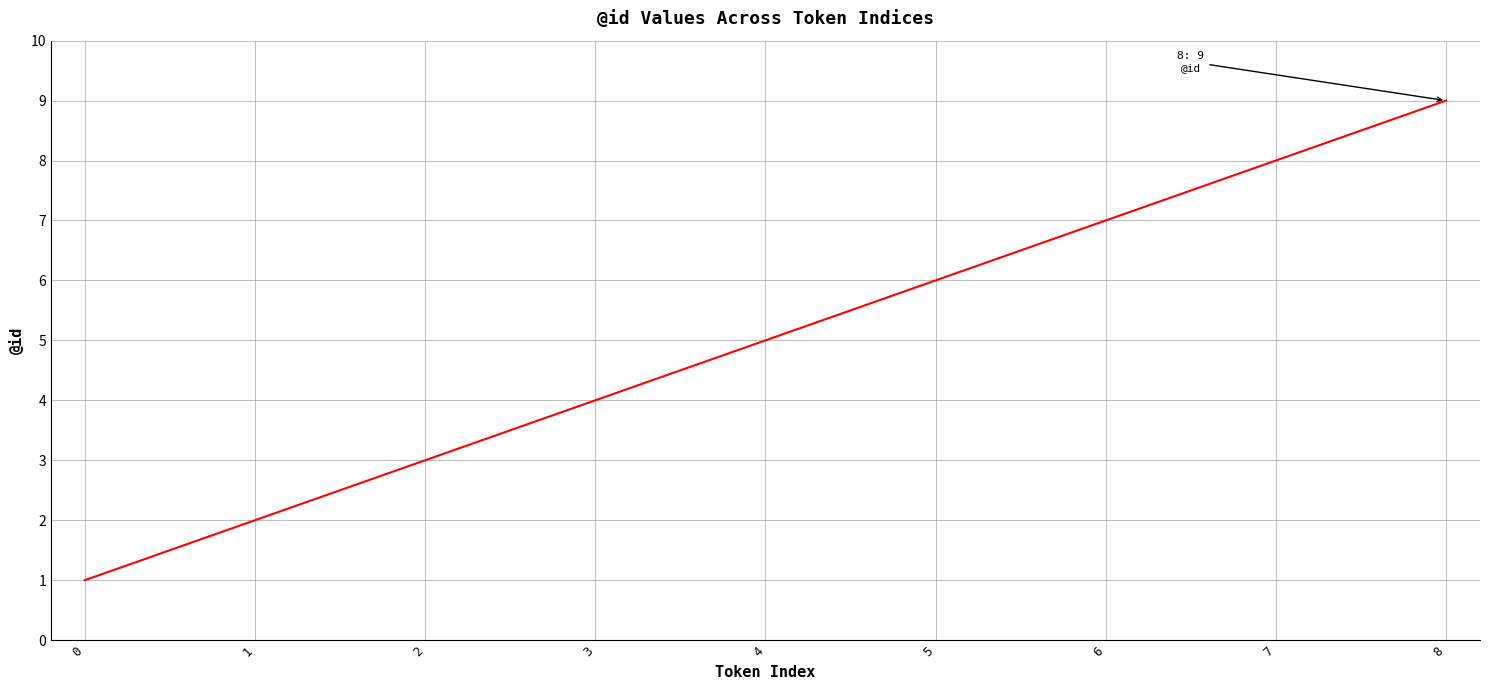

Count the values in the range 3 to 7.

5